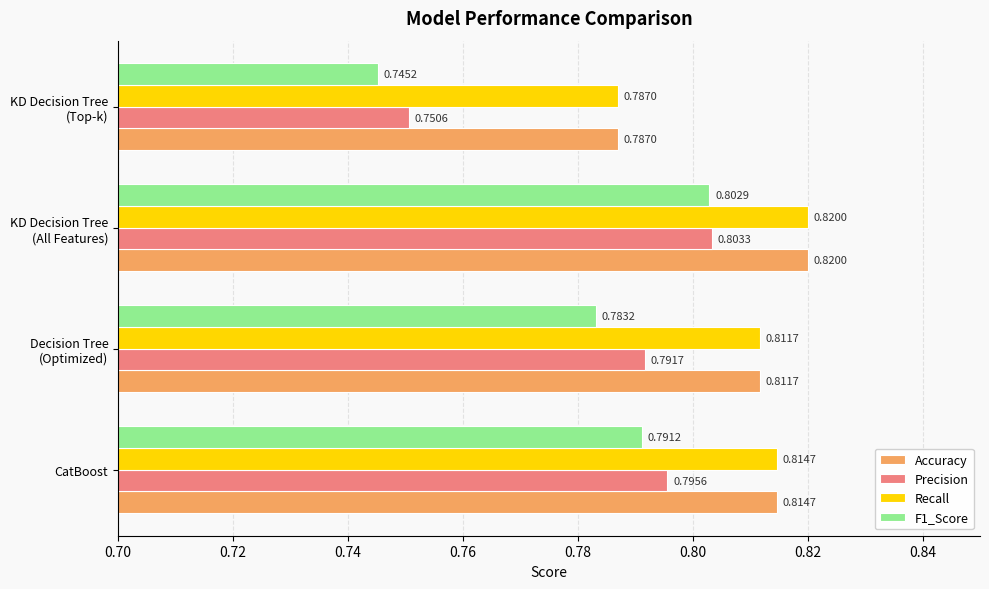

Which series has the widest spread of values?

F1_Score